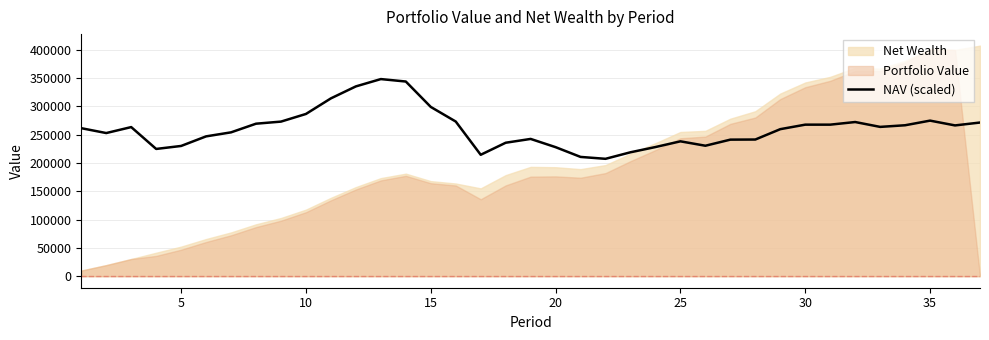

What is the highest value of the NAV (scaled) series?

347859.0